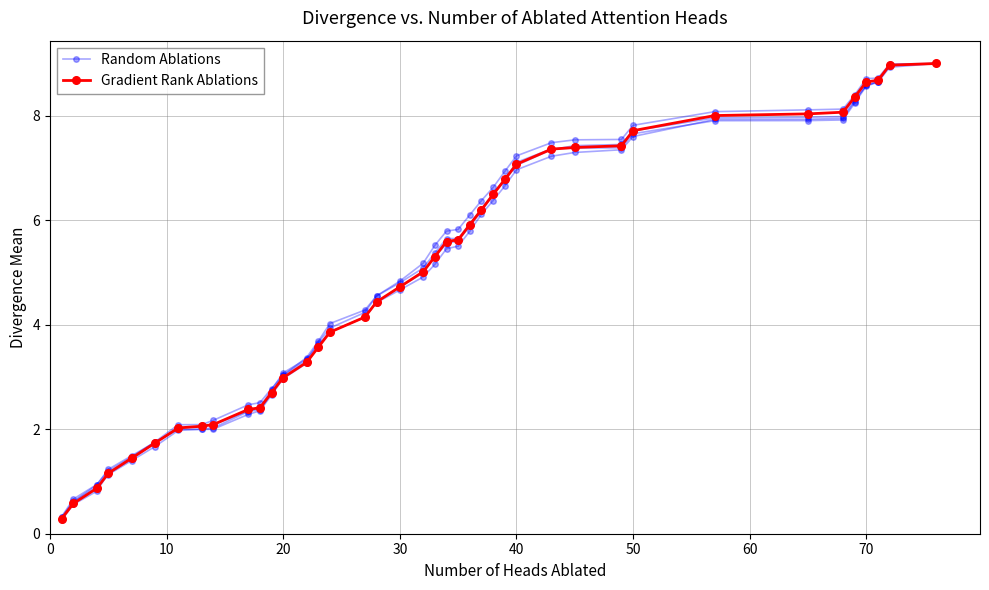

Rank the series by their maximum value, from lowest to highest.

Random Ablations, Gradient Rank Ablations